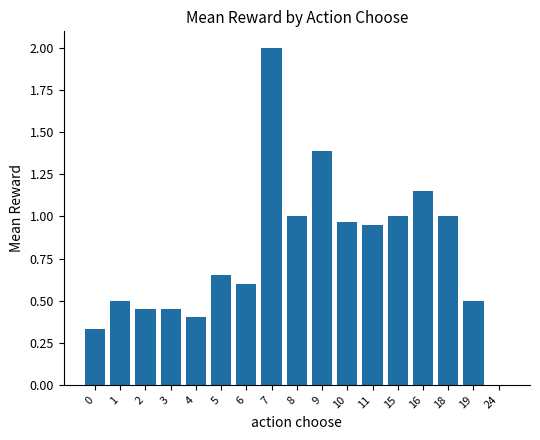

At which category does the chart reach its peak across all series?

7